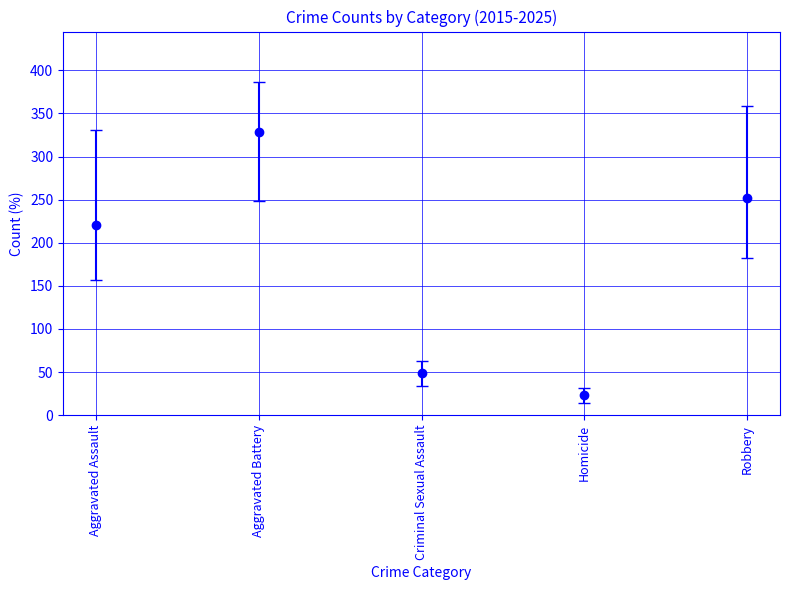

Reading left to right, transcribe all the data shown in this chart.

Aggravated Assault: 157	164	171	192	164	205	279	251	245	331	266
Aggravated Battery: 248	277	328	308	330	337	387	354	334	352	359
Criminal Sexual Assault: 34	38	53	46	63	37	52	45	59	54	52
Homicide: 14	19	26	21	18	32	30	32	20	30	20
Robbery: 273	329	359	233	239	202	205	233	268	251	182